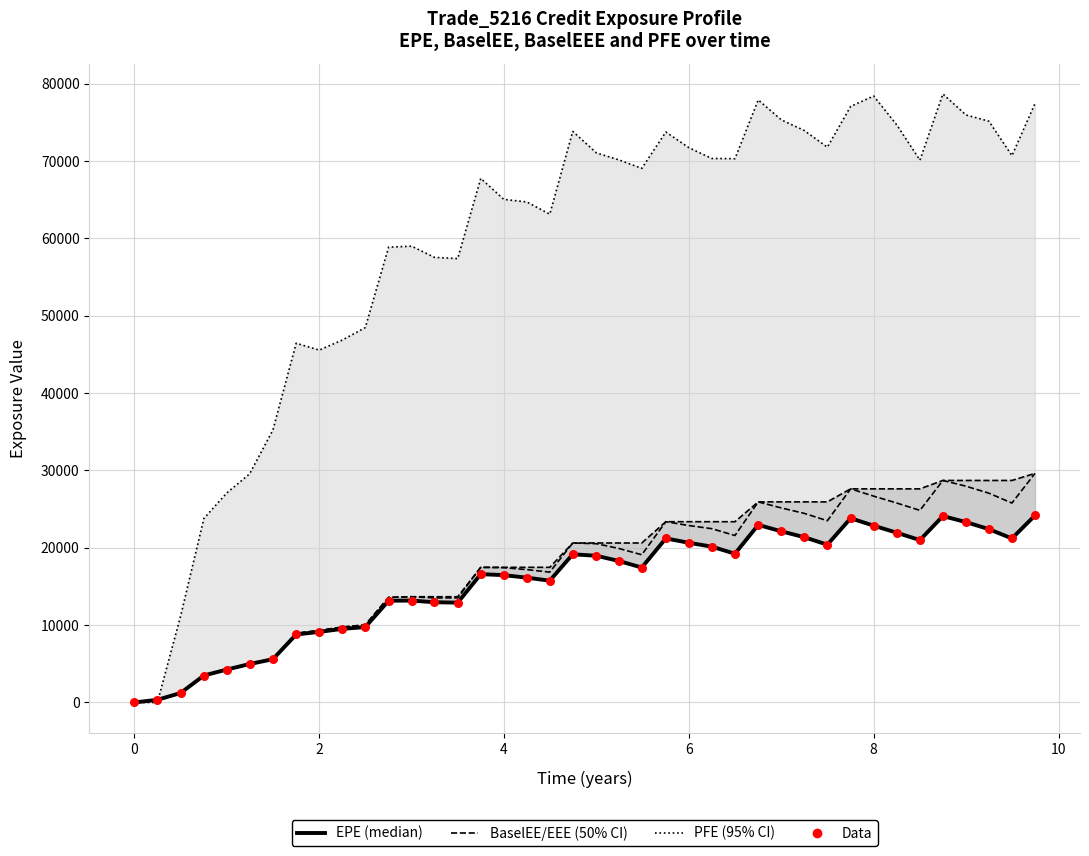

Which series has the widest spread of Y values?

PFE (95% CI)